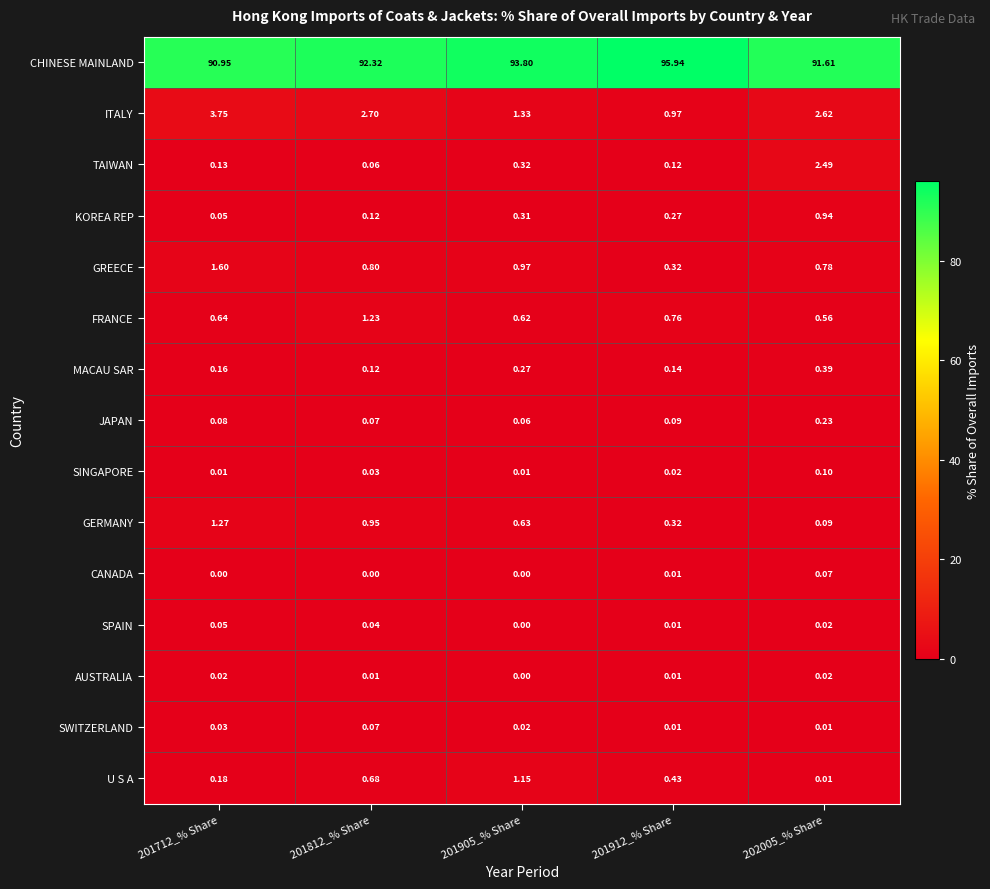

Which series has the largest range (max minus min)?

CHINESE MAINLAND